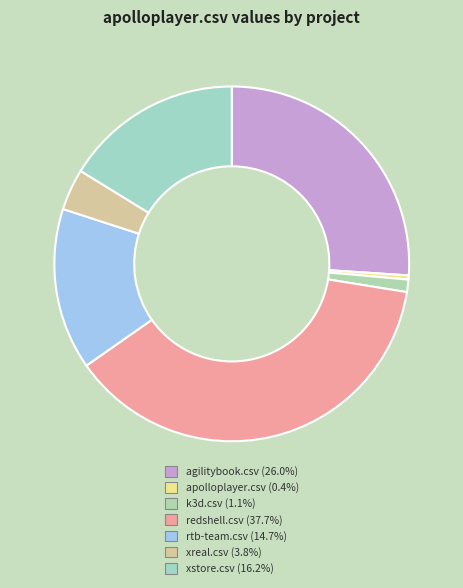

True or false: apolloplayer.csv accounts for 9% of the total.

False